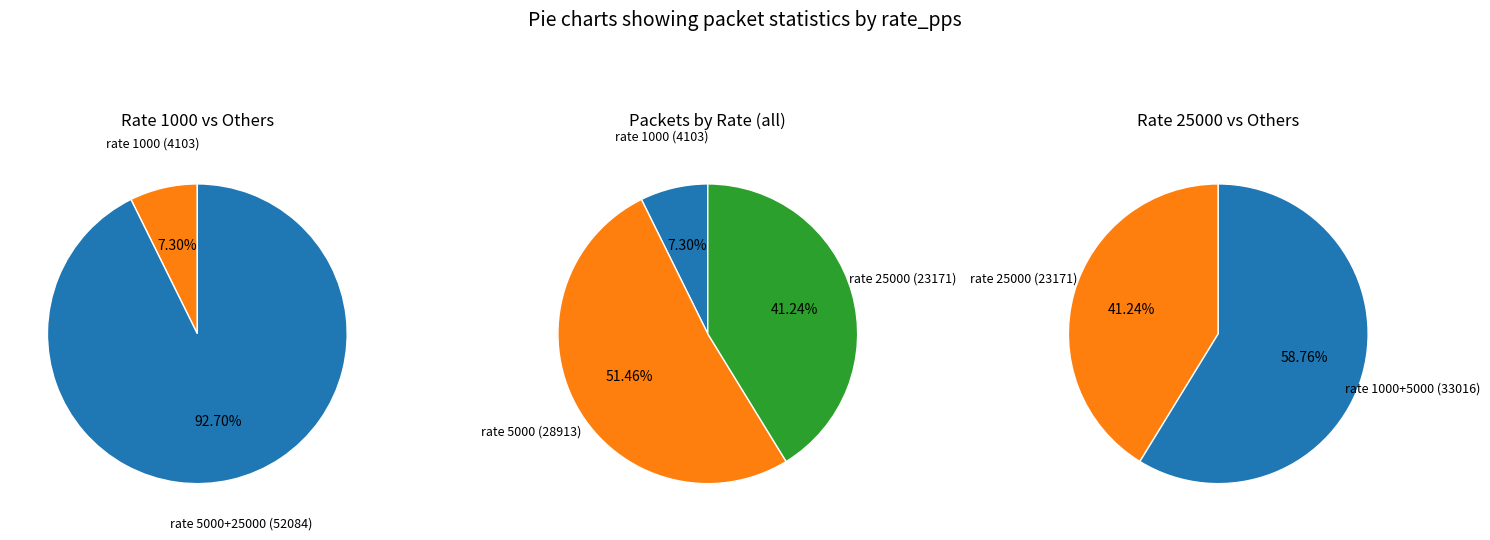

To the nearest percent, what is the average slice percentage?

33%